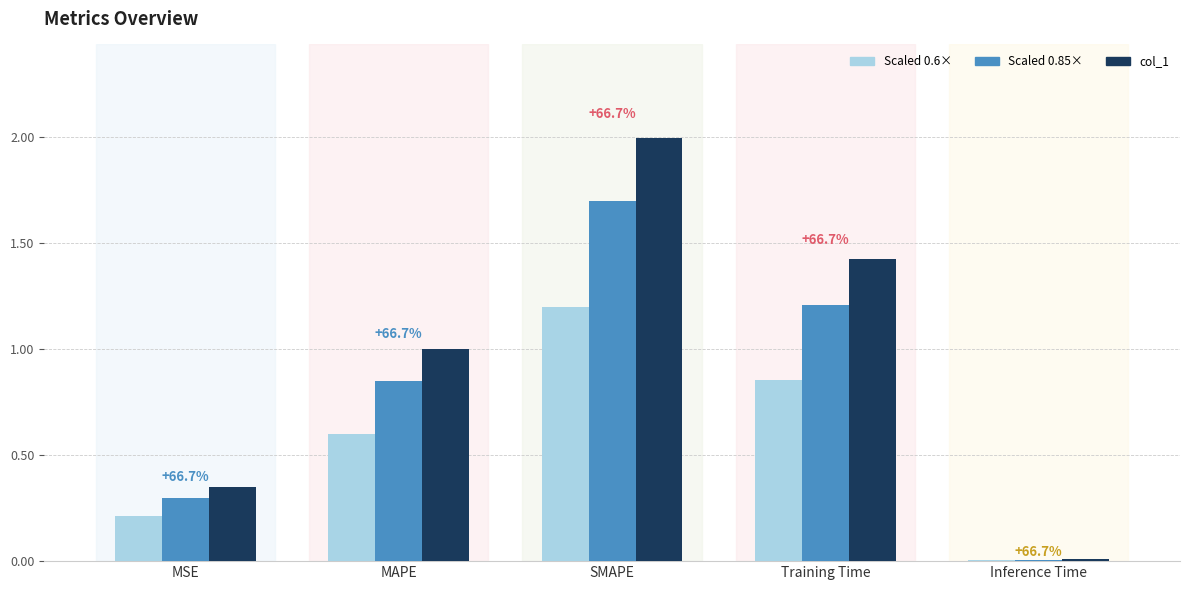

Is it true that col_1 equals 2.0 at SMAPE?

True